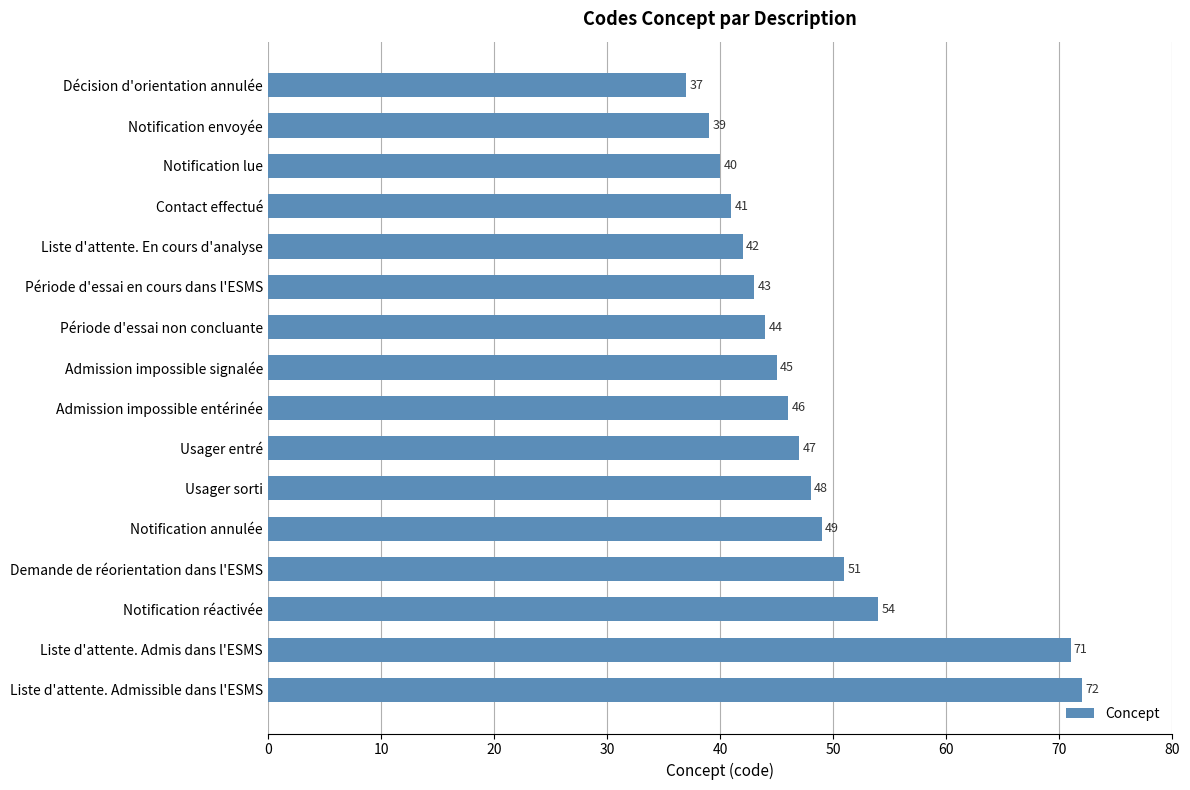

At which category does the chart reach its peak across all series?

Liste d'attente. Admissible dans l'ESMS